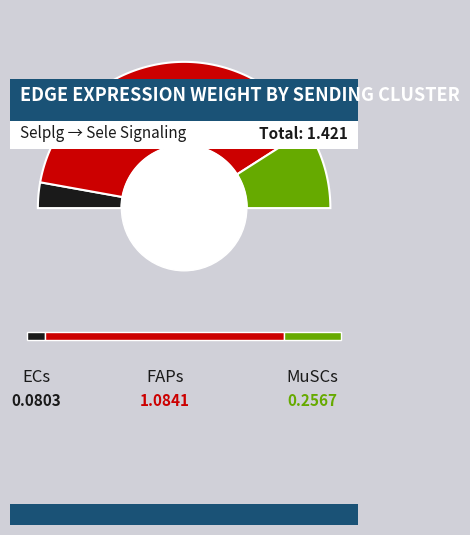

Rank the series by their average value, from lowest to highest.

ECs, MuSCs, FAPs